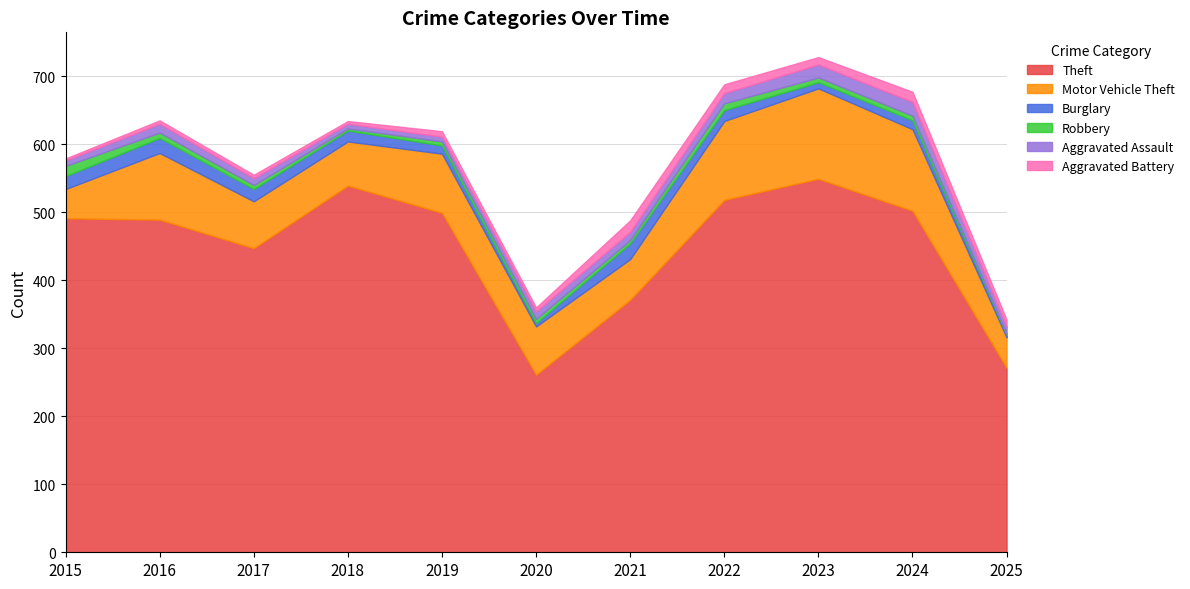

True or false: Motor Vehicle Theft and Theft intersect in this chart.

False